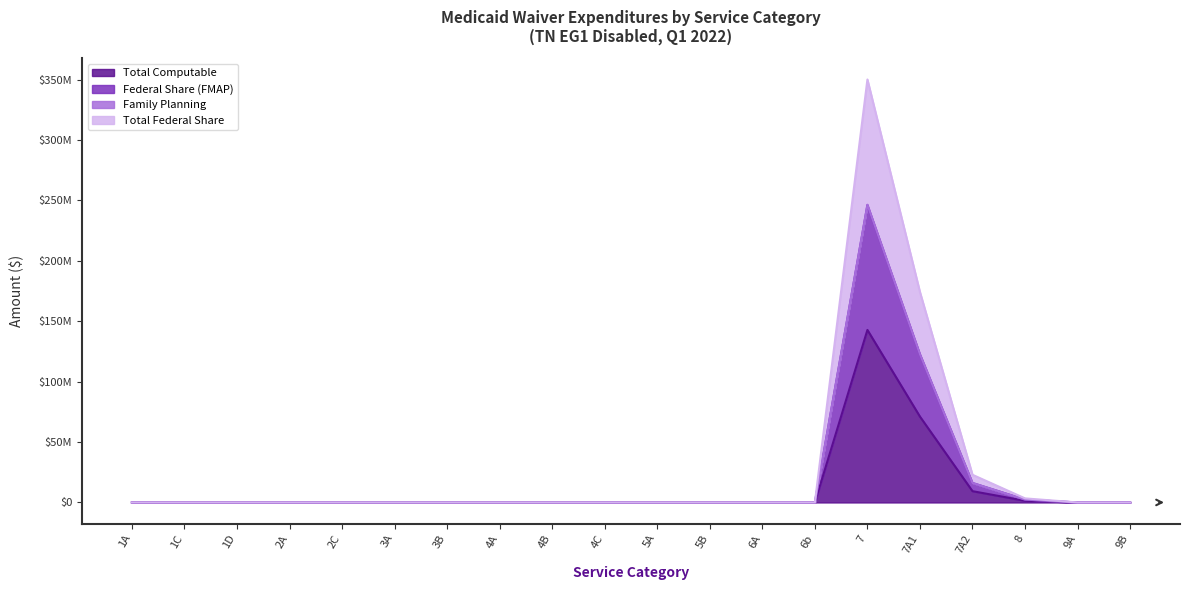

How many lines are shown in the chart?

4